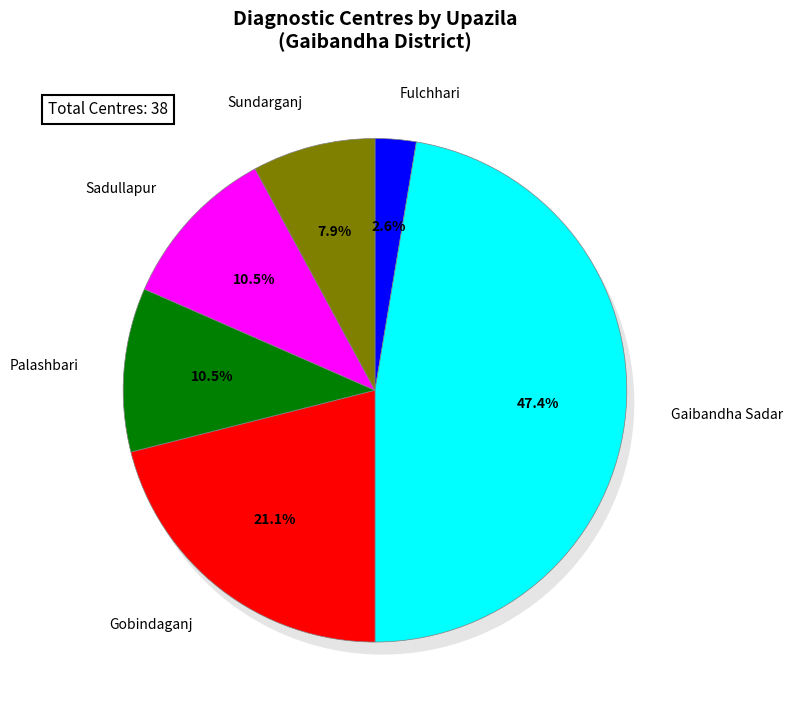

Combined, what portion of the pie is Palashbari and Gaibandha Sadar?

57.9%